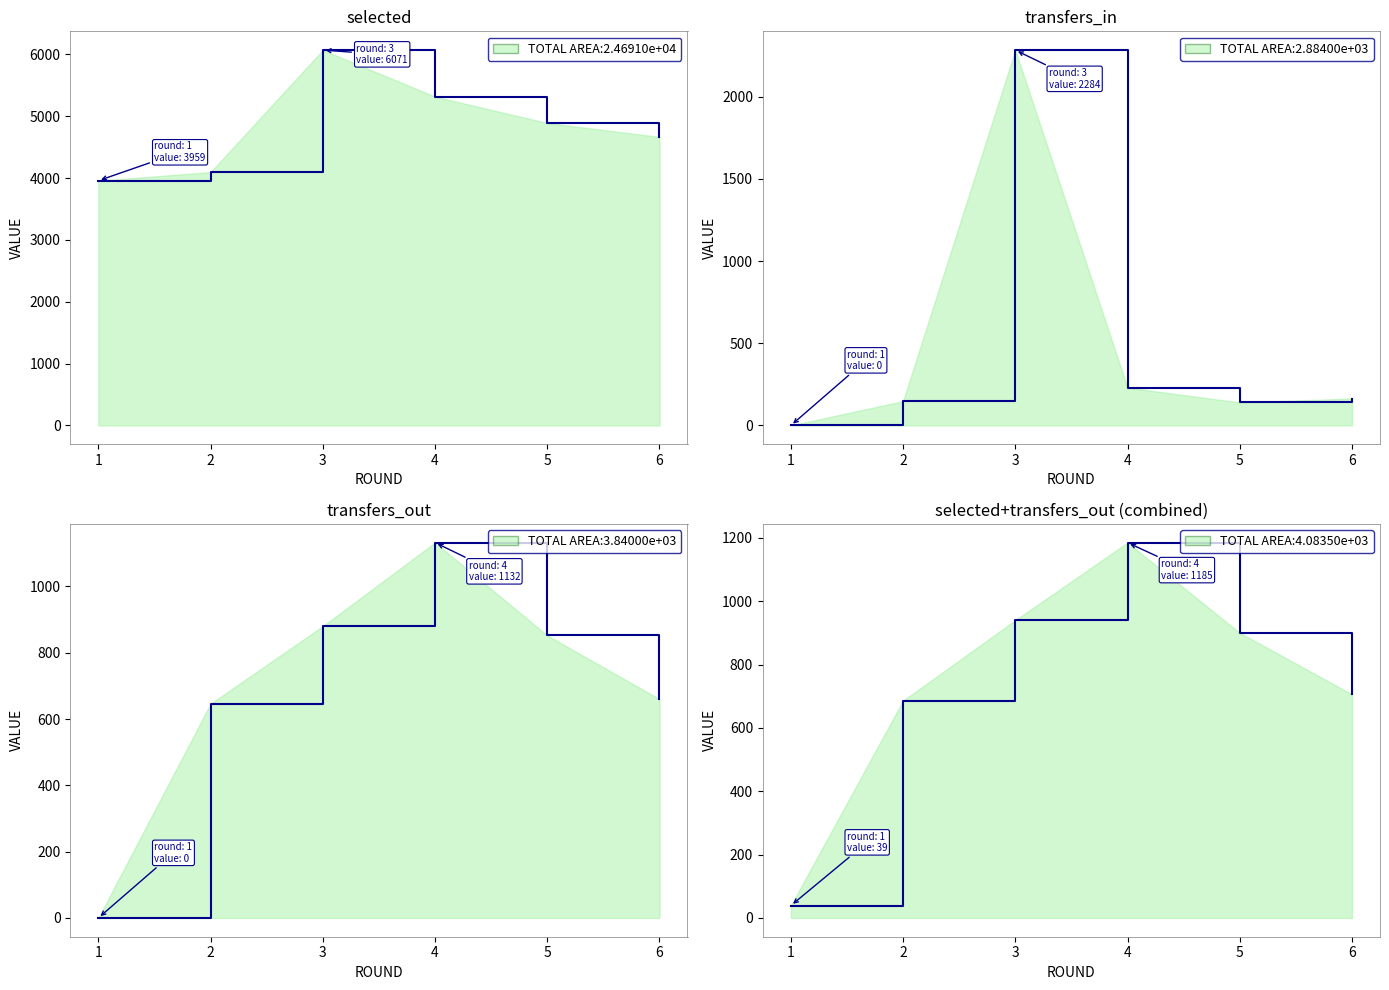

How many interior local peaks does the transfers_out series have?

1